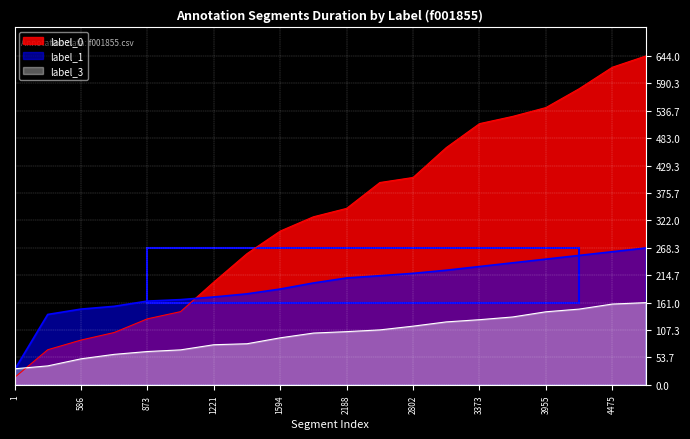

What is the difference between the second highest and second lowest values in the label_0 series?

553.4